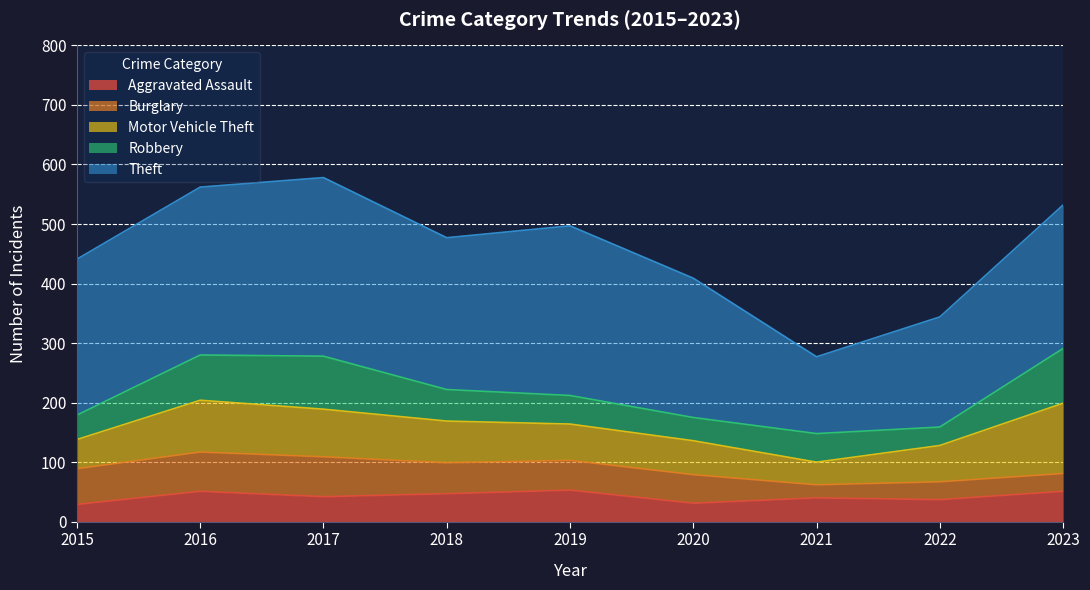

What is the value of the Aggravated Assault point at the 1st from the left?

29